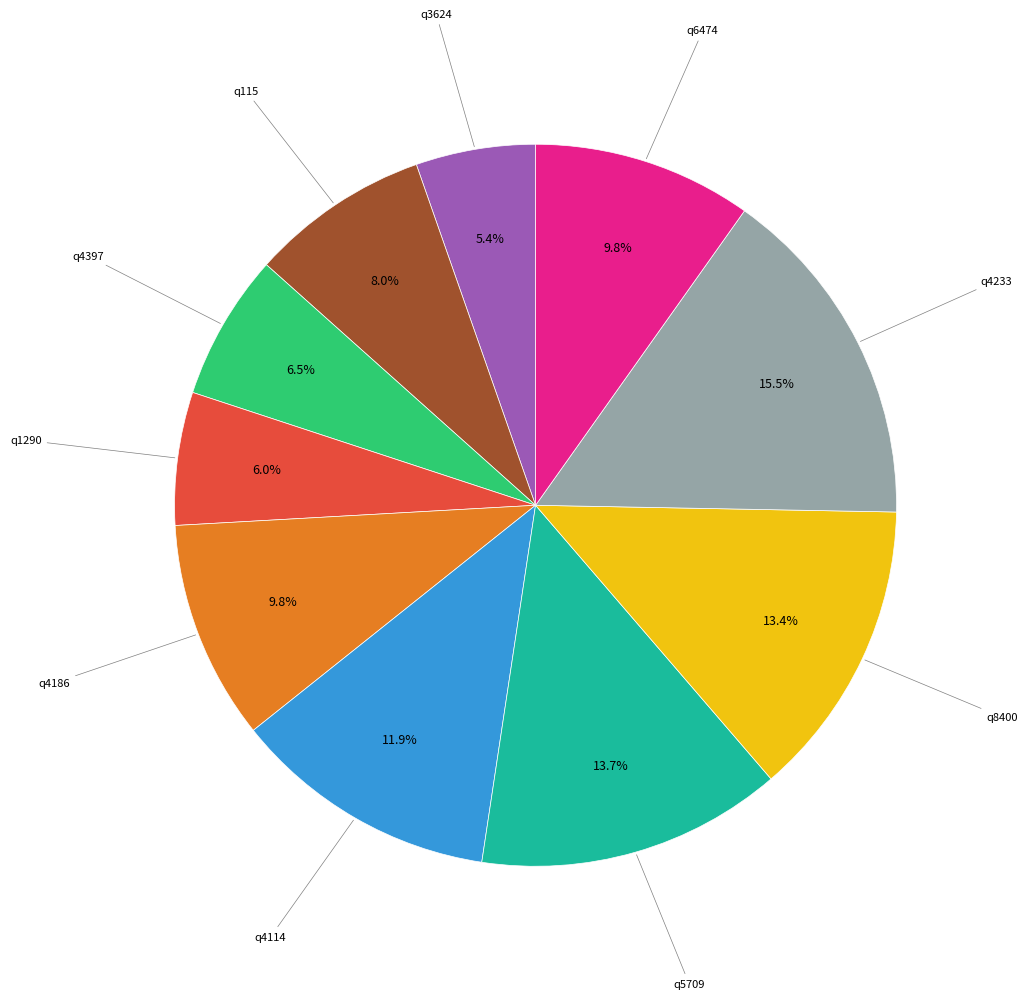

Is there any slice that represents more than half of the pie?

No